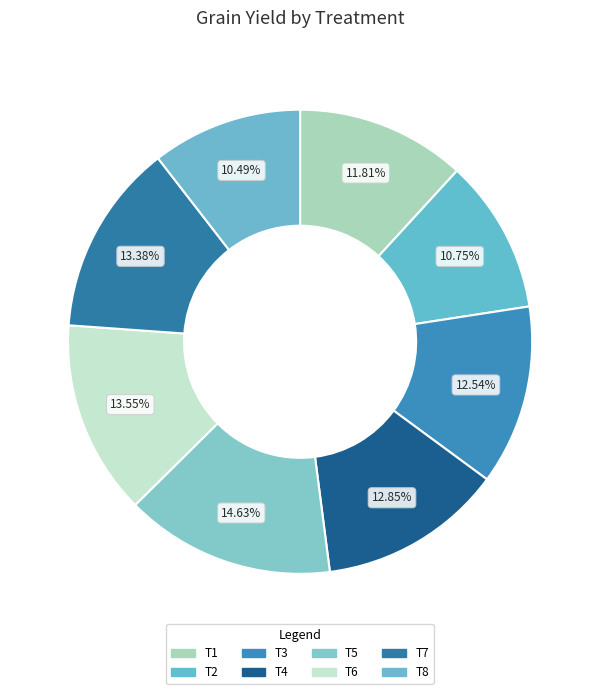

What is the largest slice in the pie chart?

T5